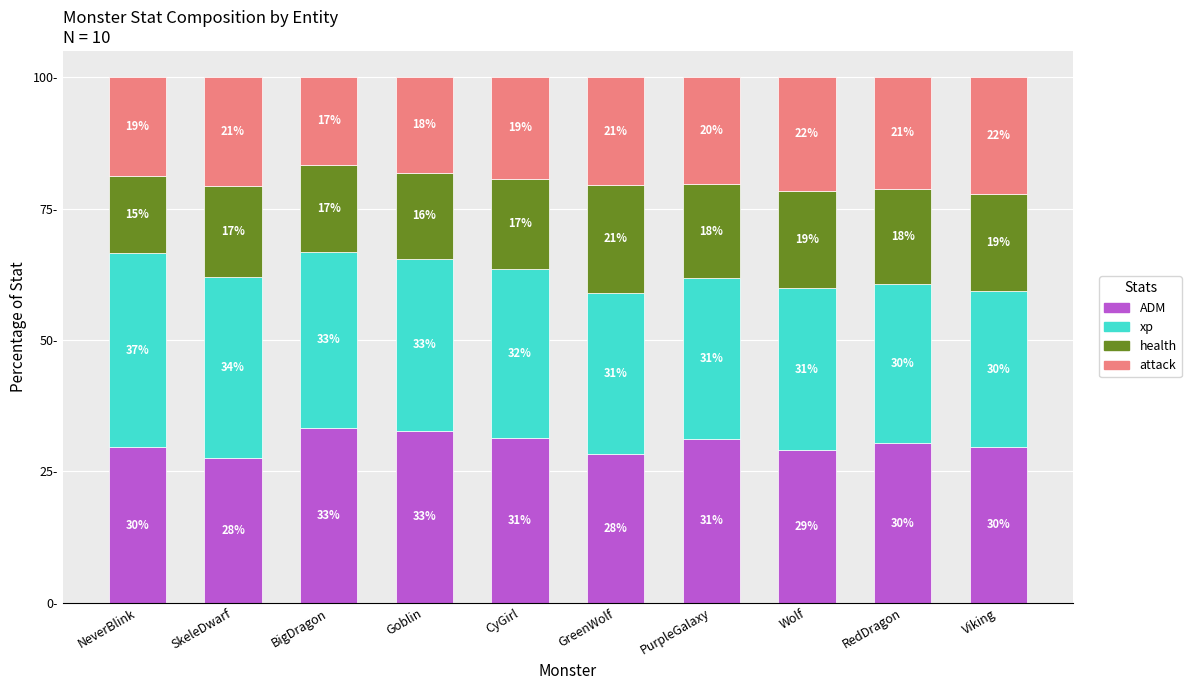

Which has a higher value, NeverBlink or CyGirl?

CyGirl